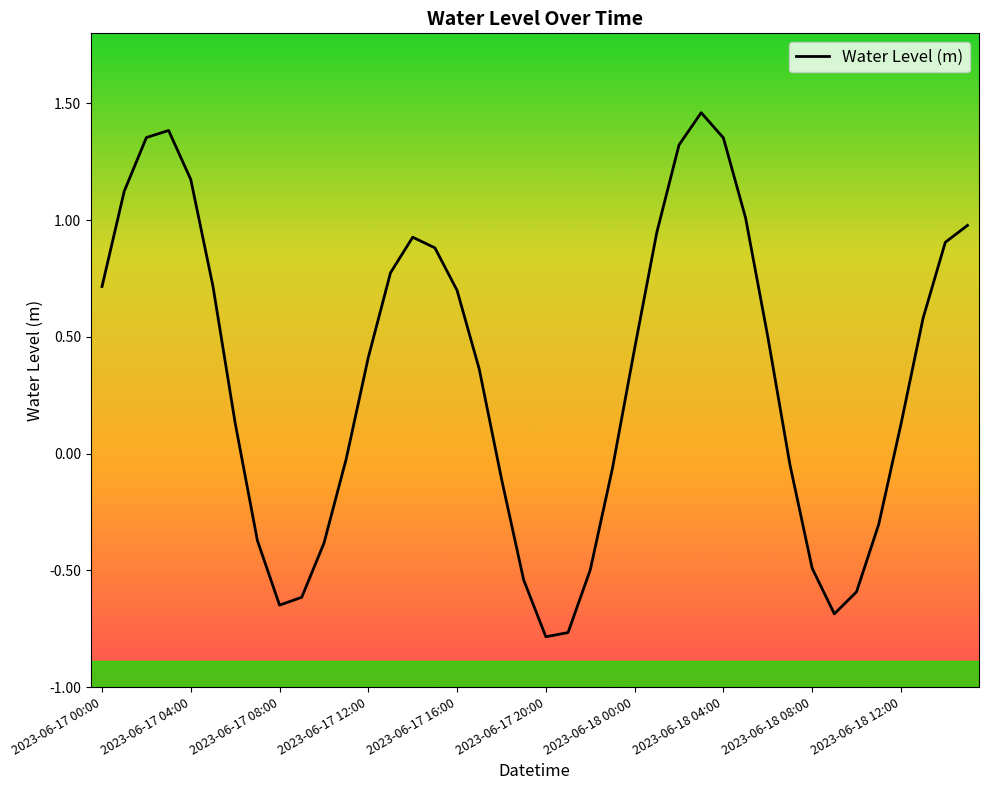

What is the difference between the maximum and minimum values?

2.2